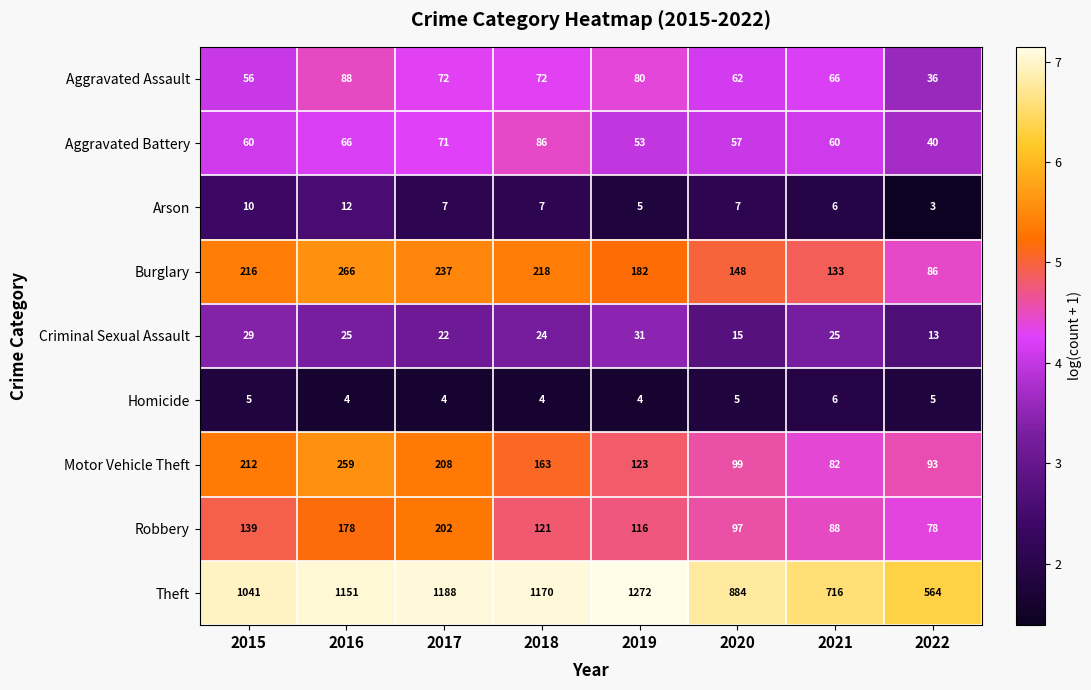

Which category has the lowest value in the Criminal Sexual Assault series?

2022